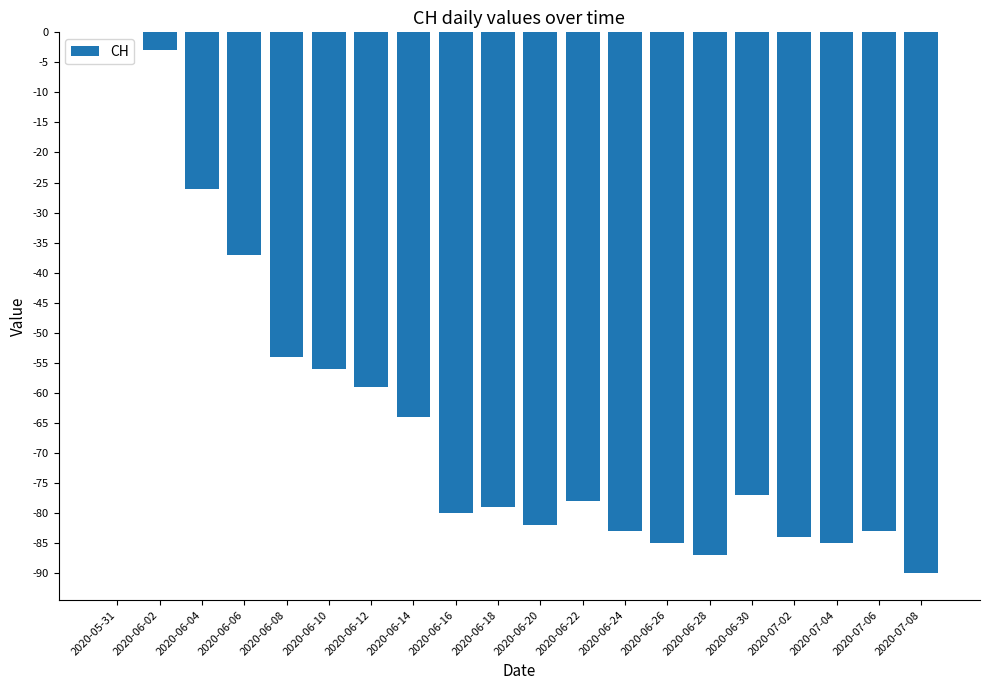

Where does the data first go above -78?

2020-05-31